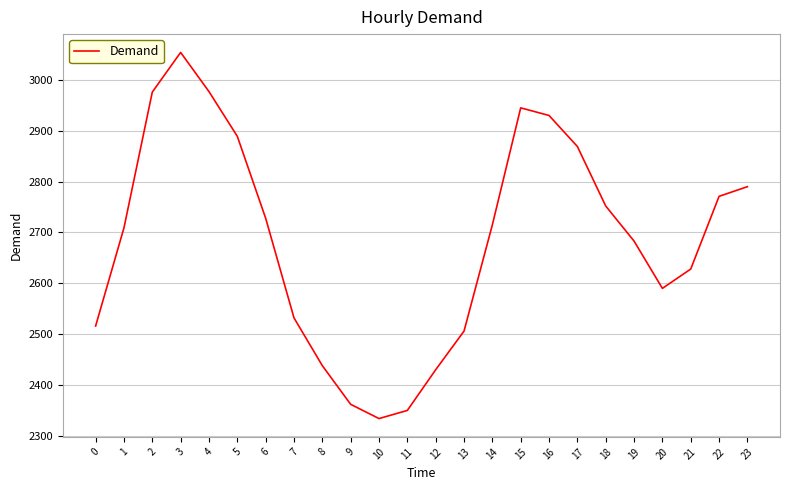

What is the approximate value at 19?

2683